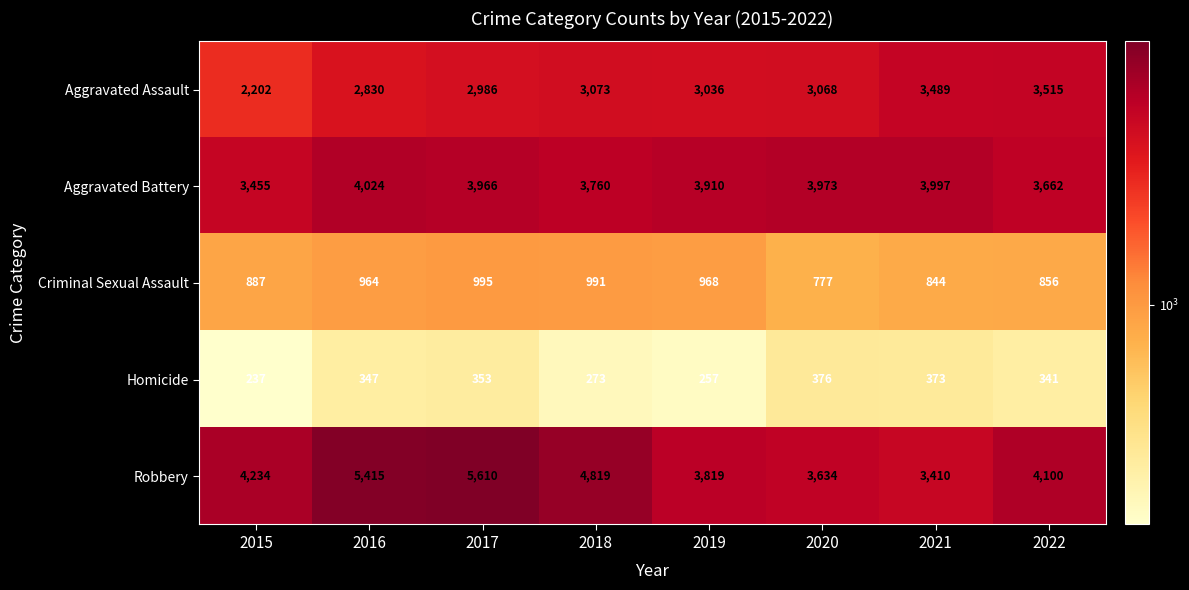

The value of Criminal Sexual Assault at 2019 is 968. True or false?

True